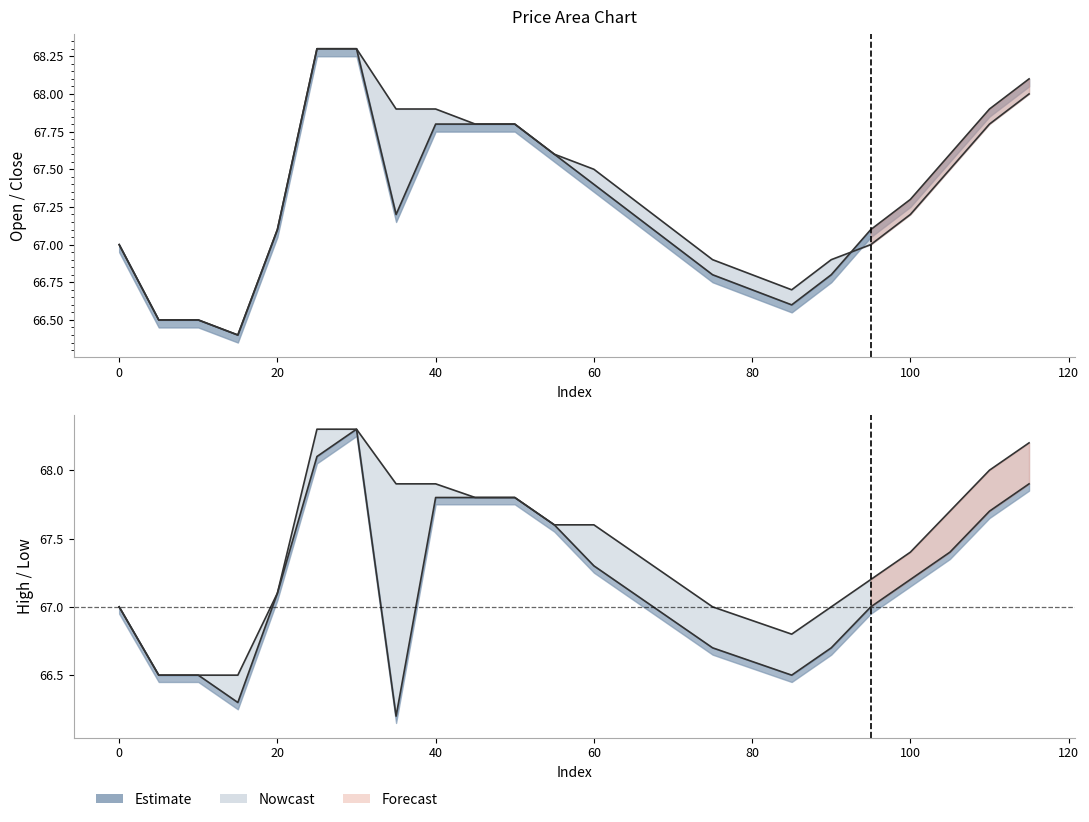

What is the difference between the maximum and minimum values in the low series?

2.1